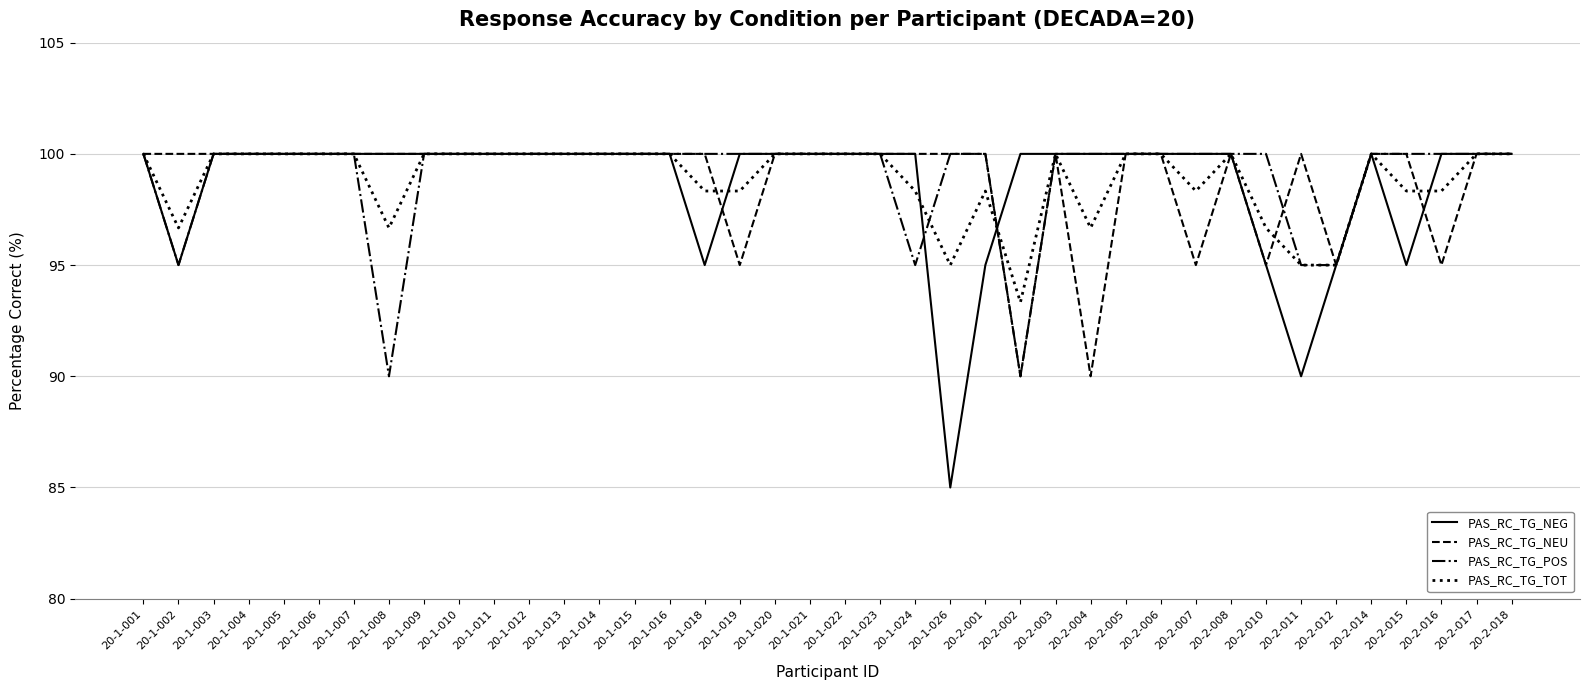

At which label is PAS_RC_TG_NEG closest to 92?

20-2-011